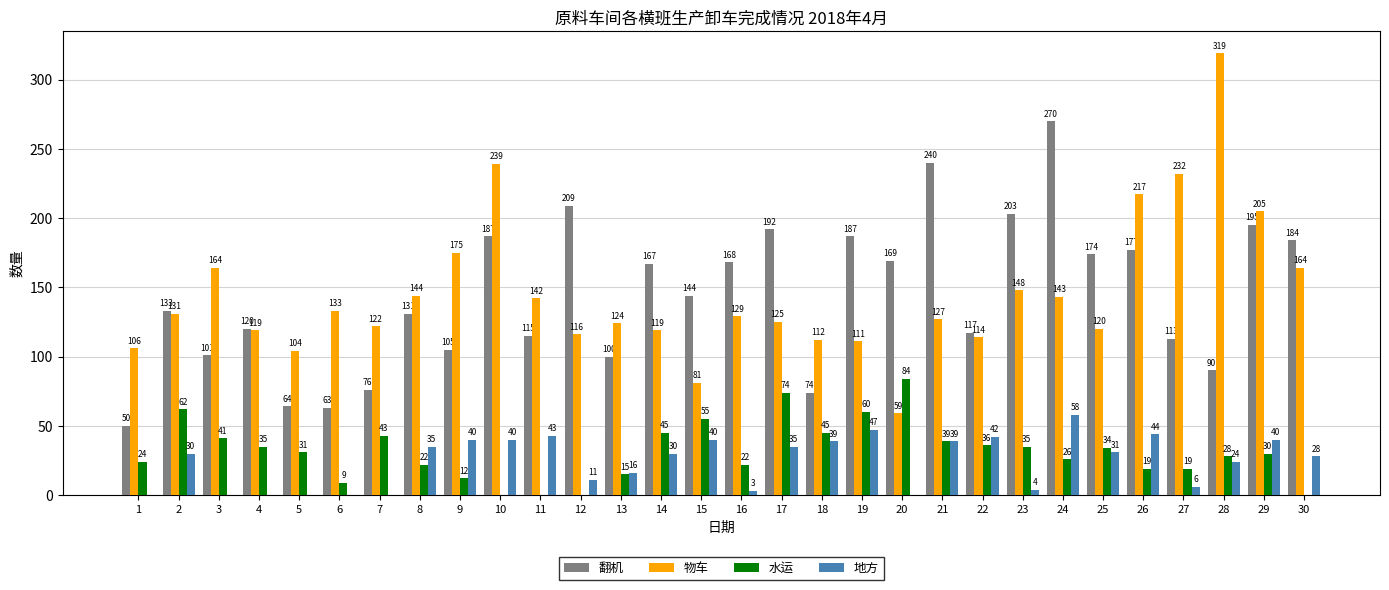

Reading left to right, extract all data points from this chart.

翻机: 1=50	2=133	3=101	4=120	5=64	6=63	7=76	8=131	9=105	10=187	11=115	12=209	13=100	14=167	15=144	16=168	17=192	18=74	19=187	20=169	21=240	22=117	23=203	24=270	25=174	26=177	27=113	28=90	29=195	30=184
物车: 1=106	2=131	3=164	4=119	5=104	6=133	7=122	8=144	9=175	10=239	11=142	12=116	13=124	14=119	15=81	16=129	17=125	18=112	19=111	20=59	21=127	22=114	23=148	24=143	25=120	26=217	27=232	28=319	29=205	30=164
水运: 1=24	2=62	3=41	4=35	5=31	6=9	7=43	8=22	9=12	10=0	11=0	12=0	13=15	14=45	15=55	16=22	17=74	18=45	19=60	20=84	21=39	22=36	23=35	24=26	25=34	26=19	27=19	28=28	29=30	30=0
地方: 1=0	2=30	3=0	4=0	5=0	6=0	7=0	8=35	9=40	10=40	11=43	12=11	13=16	14=30	15=40	16=3	17=35	18=39	19=47	20=0	21=39	22=42	23=4	24=58	25=31	26=44	27=6	28=24	29=40	30=28